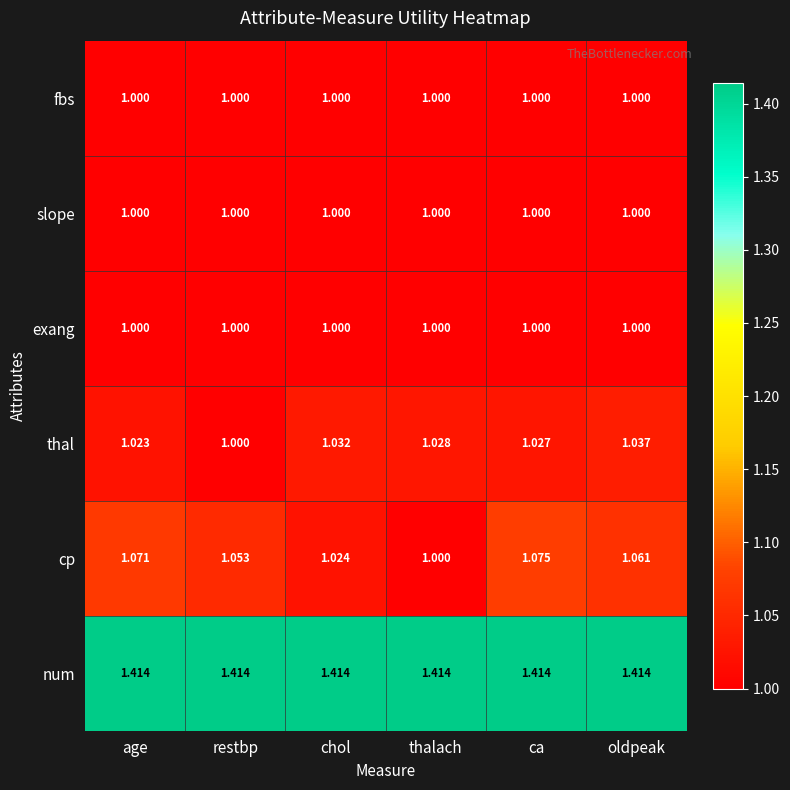

What is the total value across all series at age?

6.5